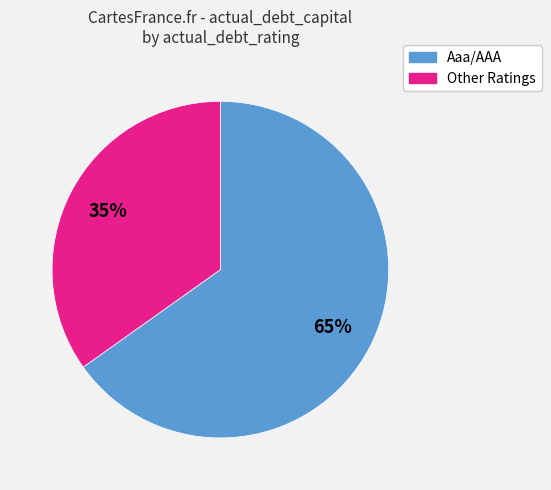

To the nearest percent, what is the difference between the largest and smallest slice percentages?

30%